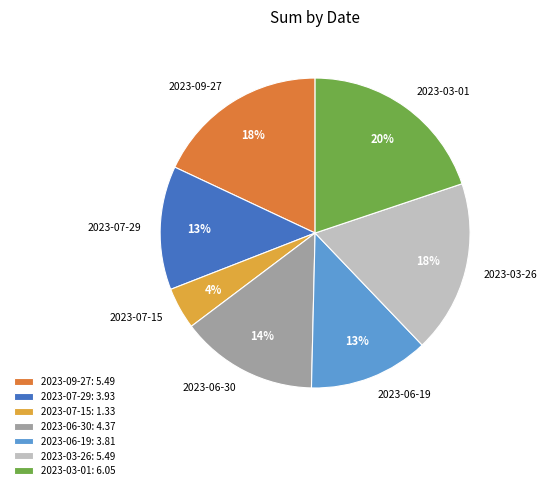

Combined, do 2023-07-15 and 2023-09-27 account for over 50%?

No